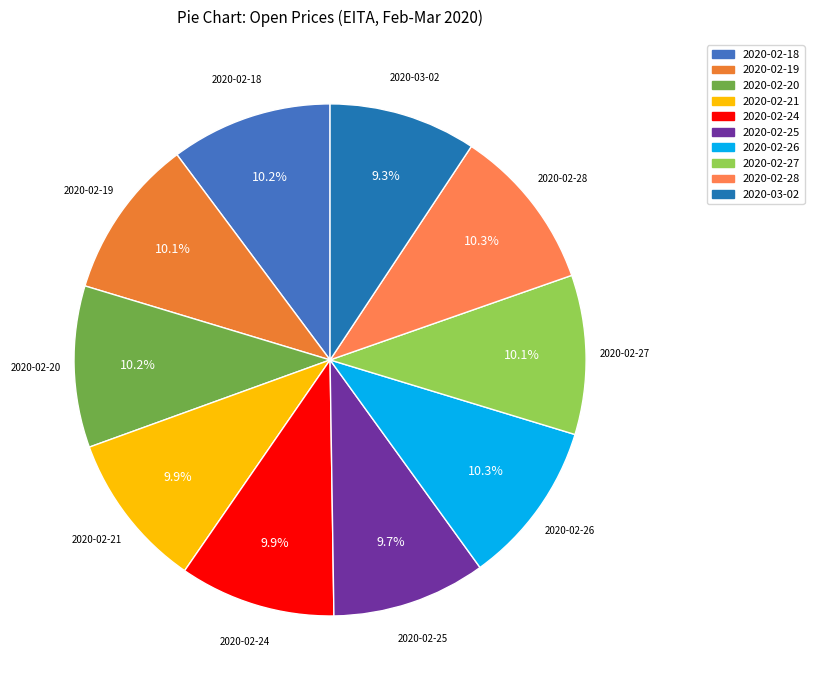

Is there a majority slice in this chart?

No